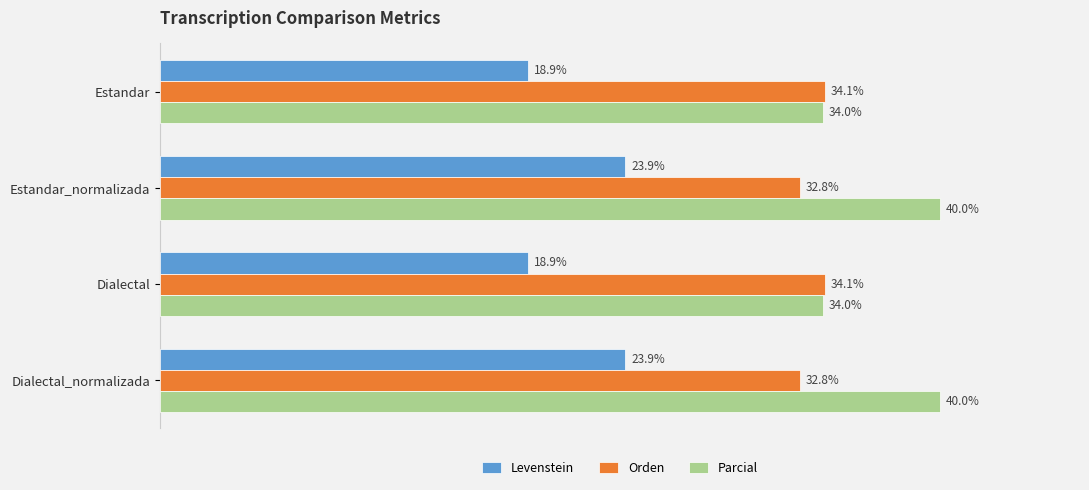

Rank the series by their average value, from highest to lowest.

Parcial, Orden, Levenstein